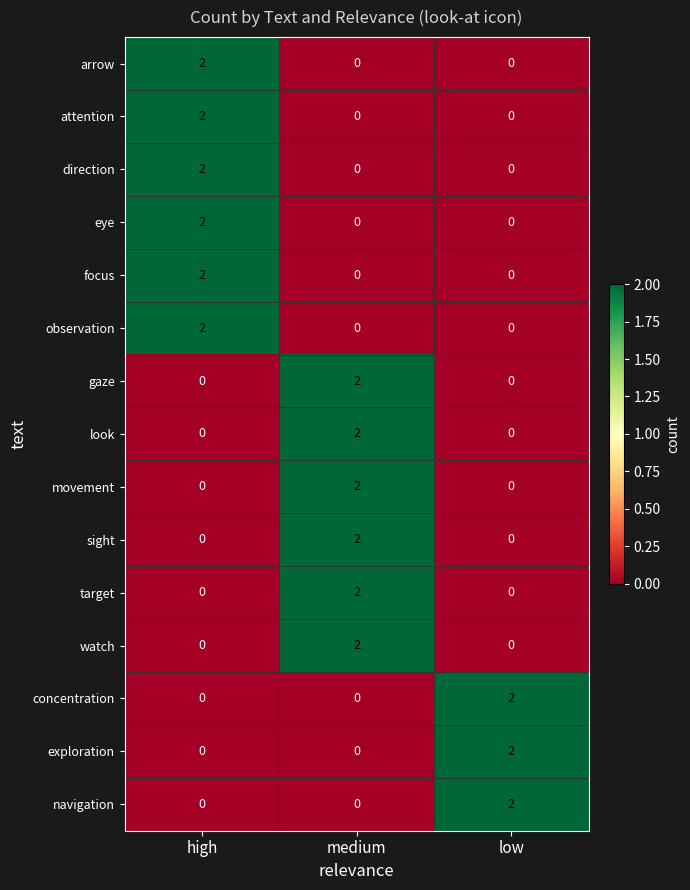

What is the maximum value shown in the chart?

2